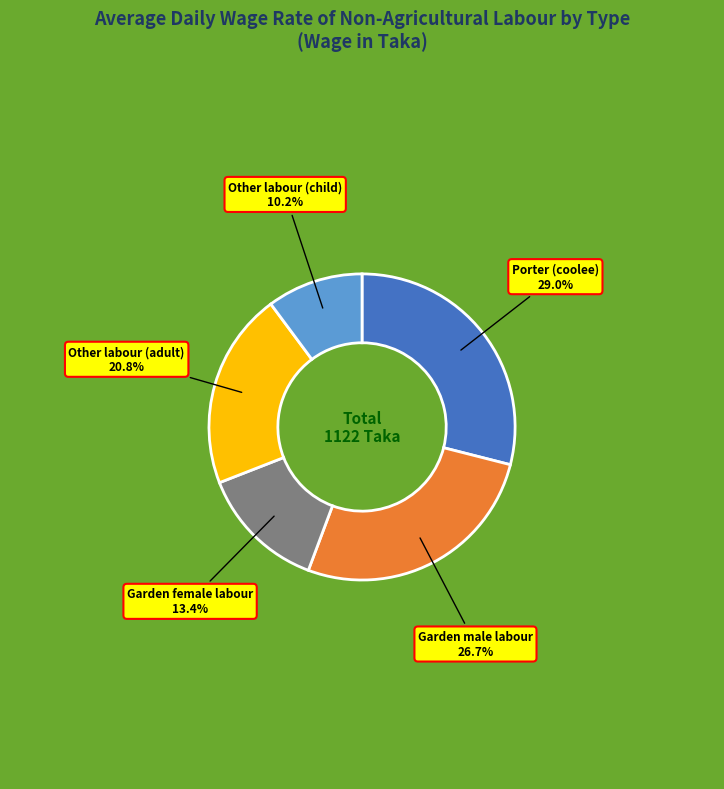

Is it true that Garden male labour is 27% of the pie?

True